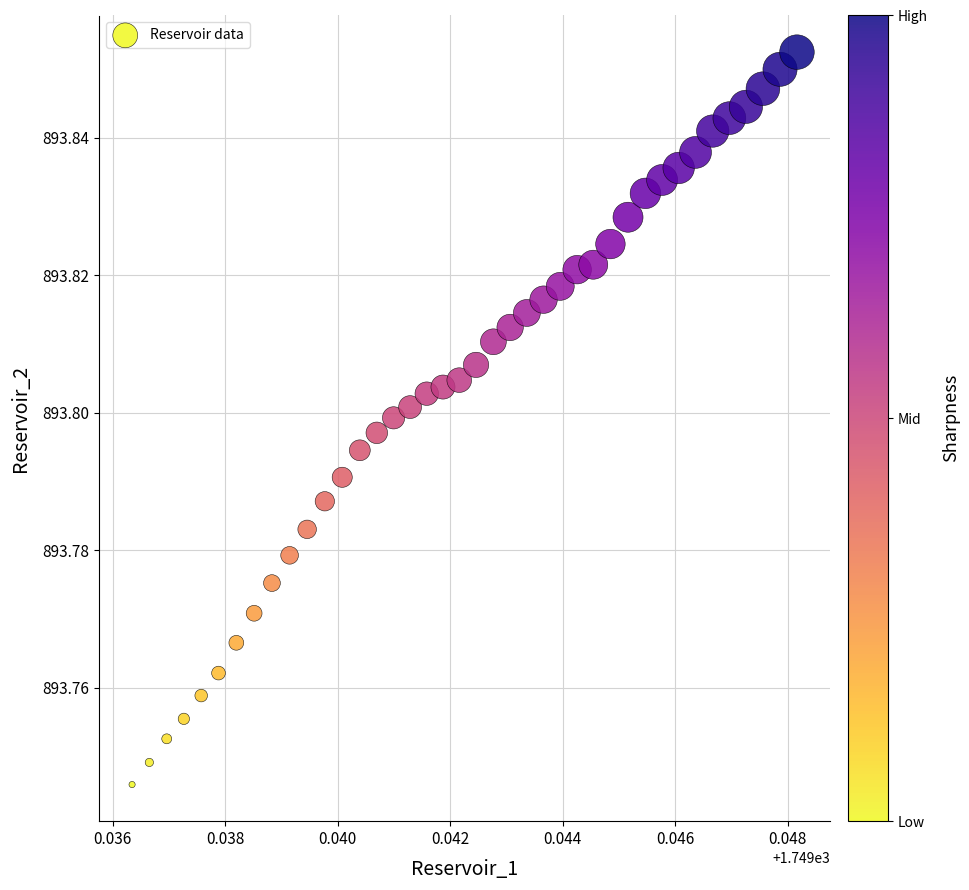

Count the number of points in this scatter plot.

40